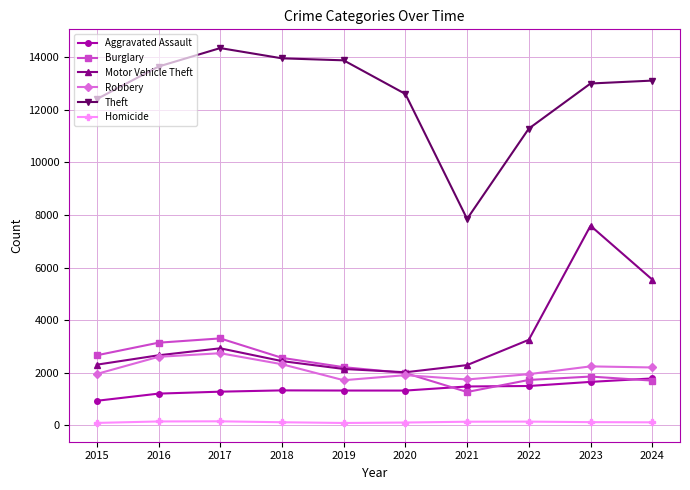

How many lines are shown in the chart?

6